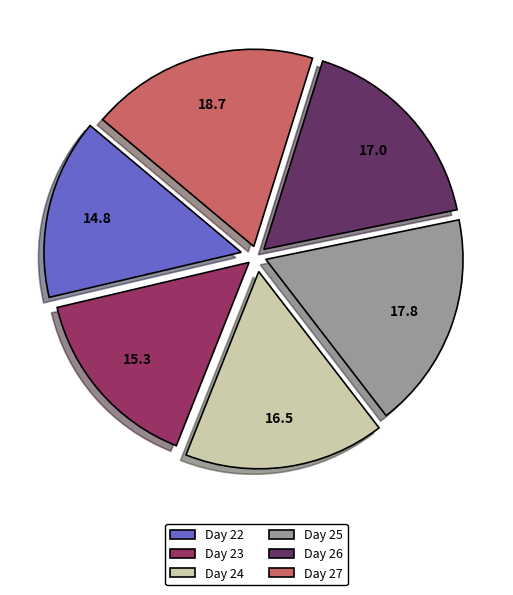

Which category has the biggest portion of the pie?

Day 27